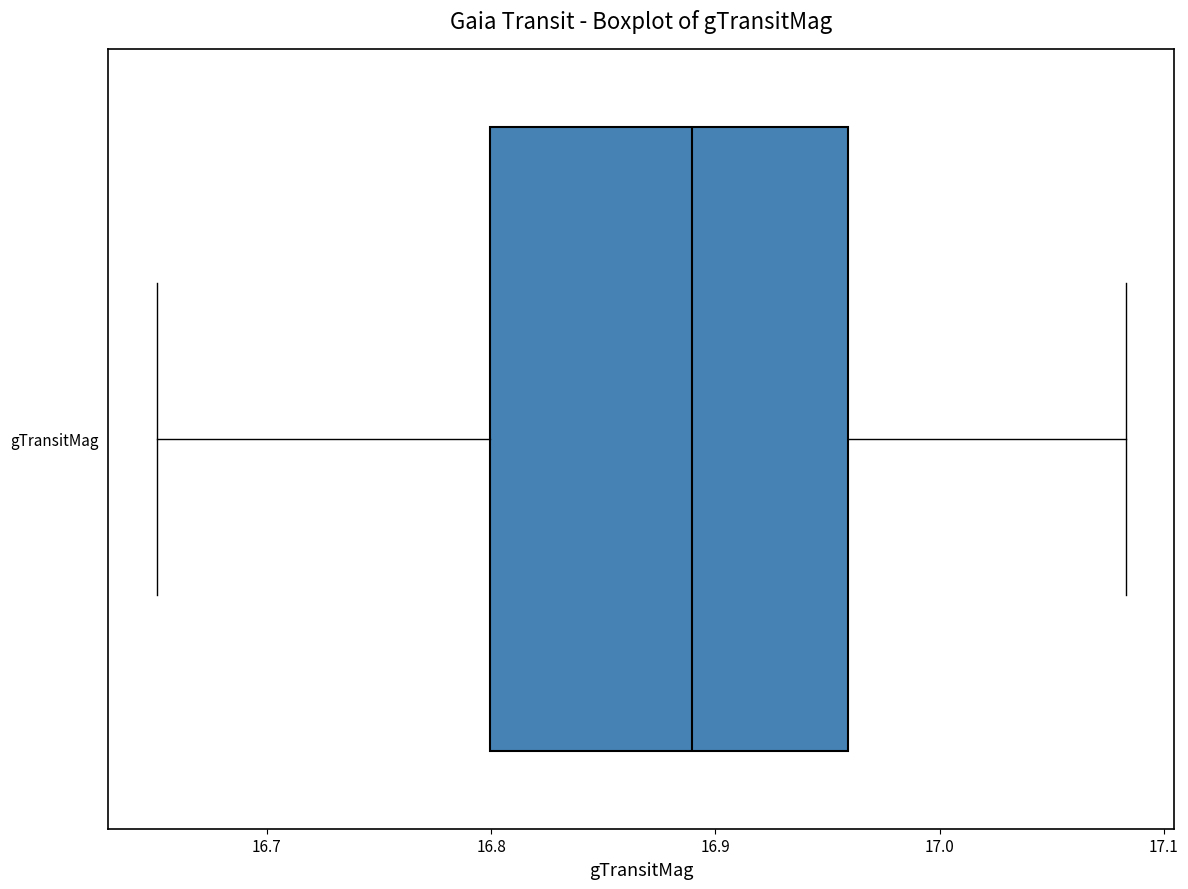

Read this box plot against the x-axis: the position of the median line, the range covered by the box, and the ends of both whiskers. The values are not printed on the chart, so give them approximately, as read against the axis.

median 16.89, box 16.80 to 16.96, whiskers 16.65 to 17.08